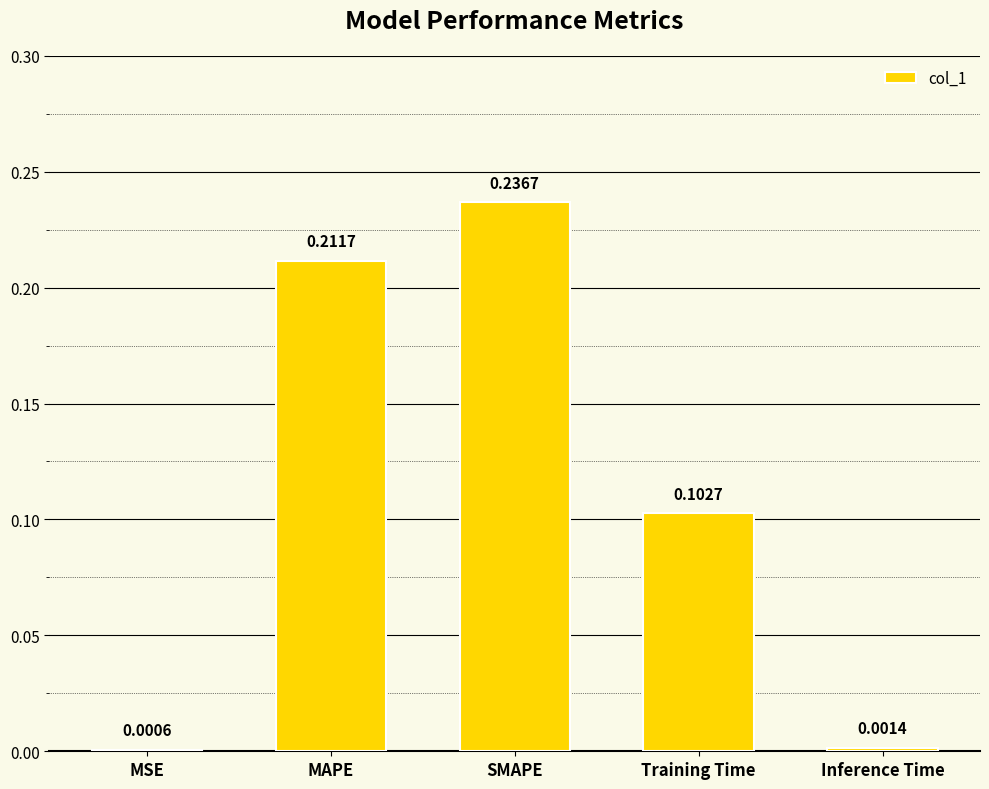

What is the sum of all values?

0.6